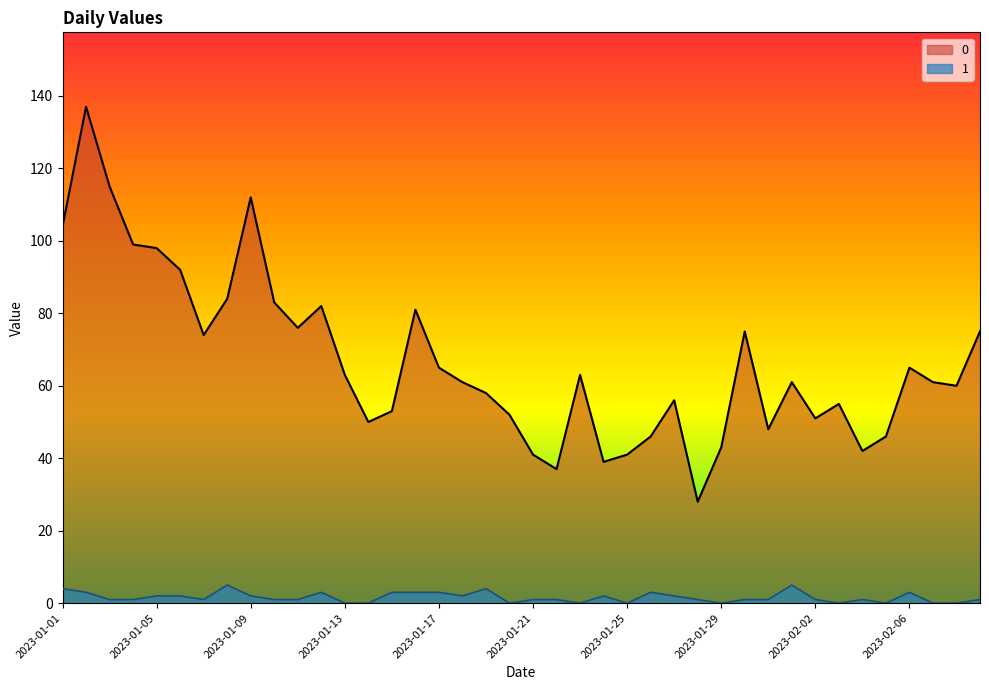

How many positive values does the 1 series have?

30